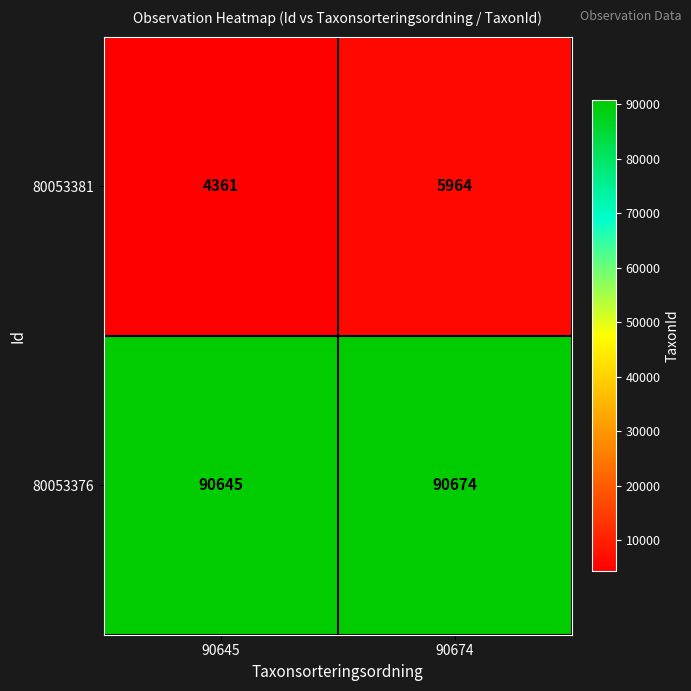

Reading left to right, extract all data points from this chart.

80053381: 90645=4361	90674=5964
80053376: 90645=90645	90674=90674